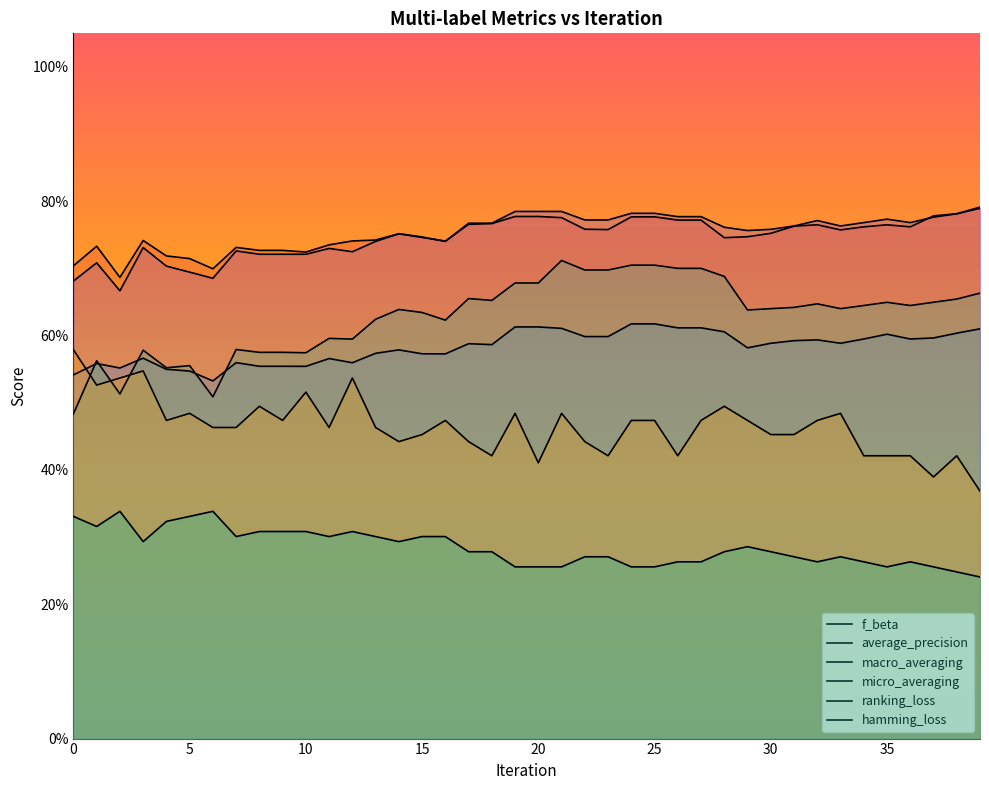

Rank the series at 17 from highest to lowest value.

micro_averaging, f_beta, macro_averaging, average_precision, ranking_loss, hamming_loss